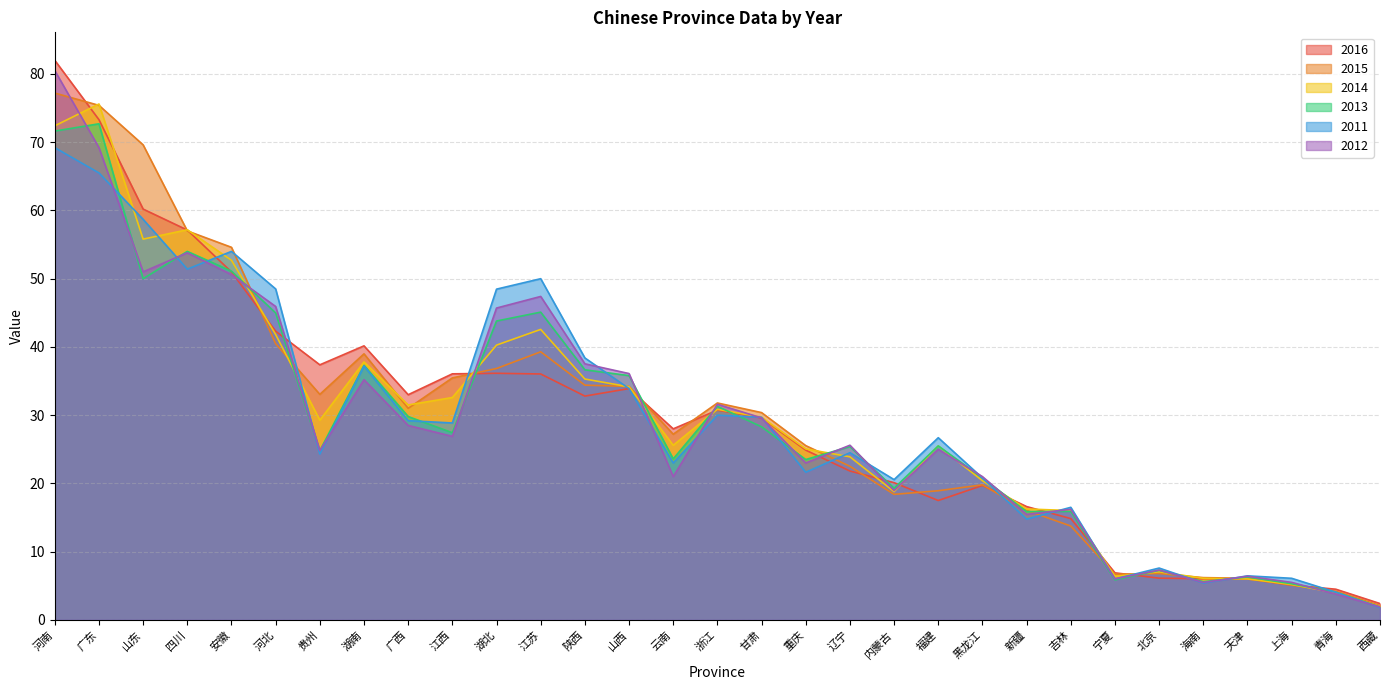

How many lines are shown in the chart?

6